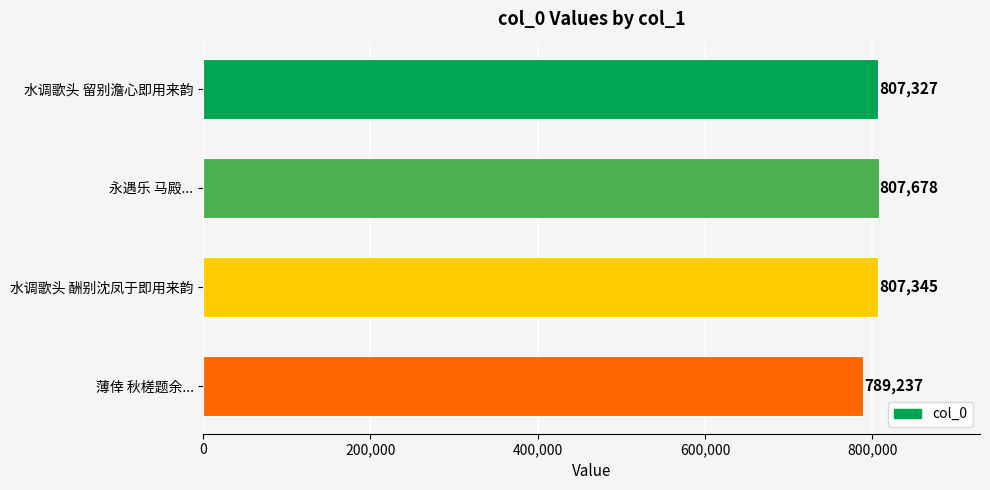

Does the chart contain stacked bars?

No